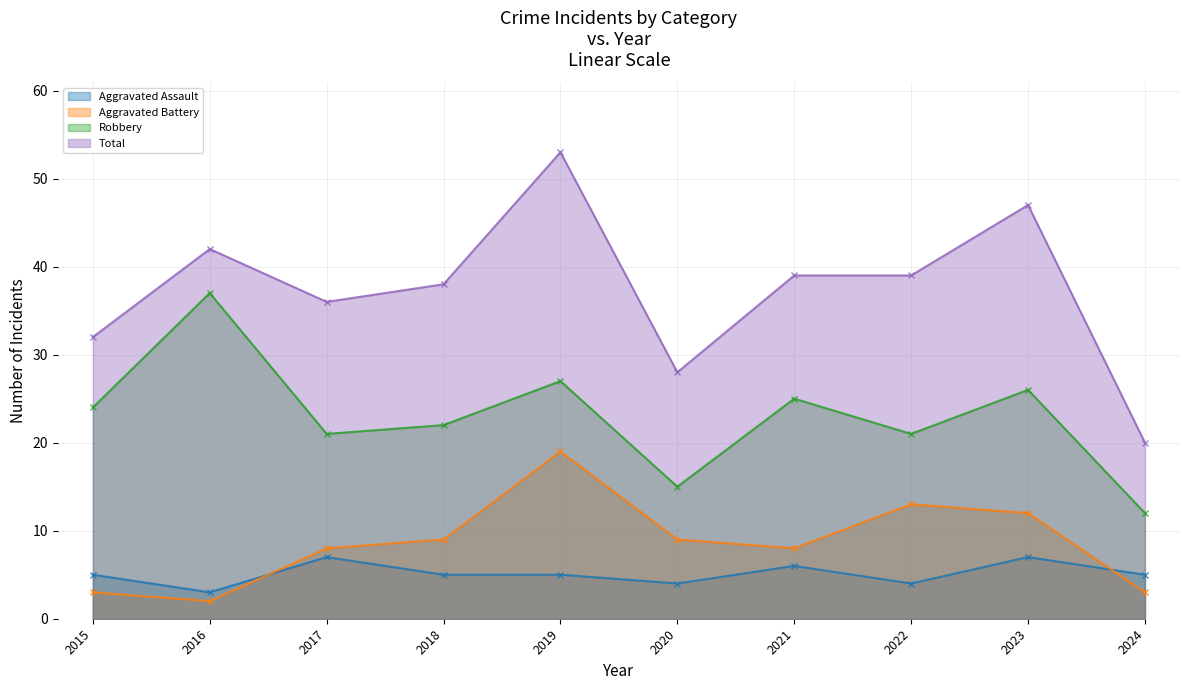

True or false: Robbery has more than 0 interior local peaks.

True